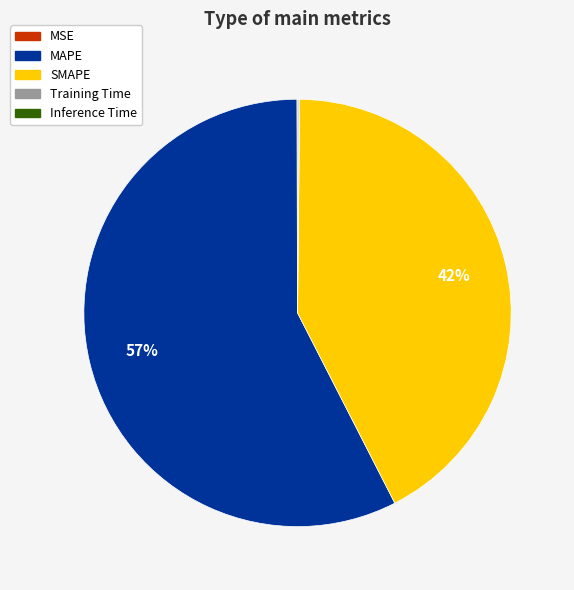

To the nearest percent, what percentage of the pie is SMAPE?

42%